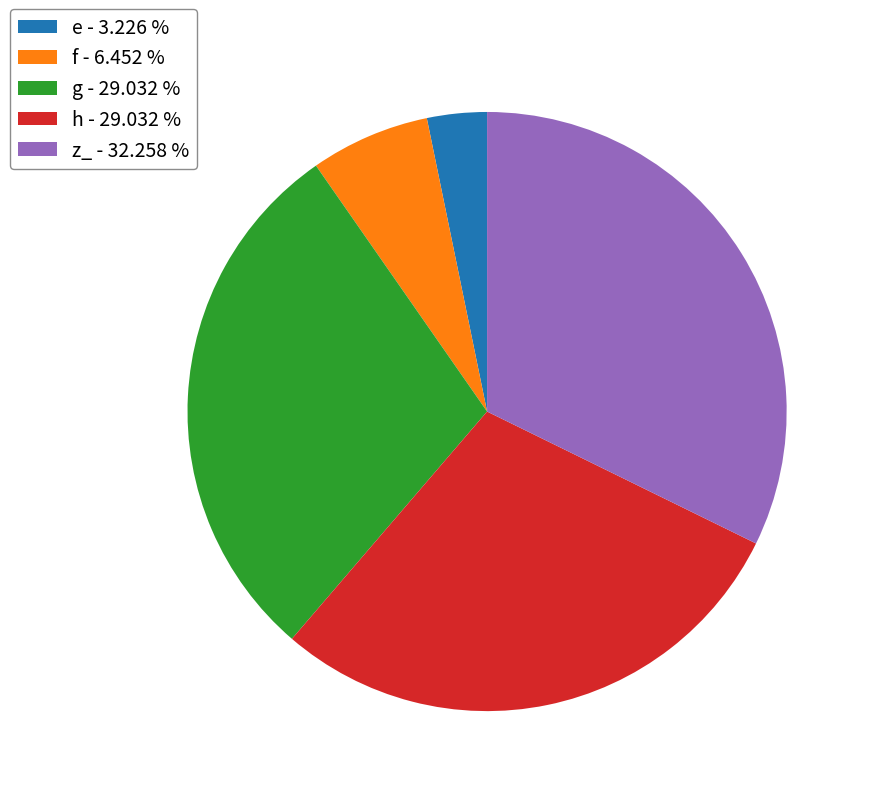

Is there any slice that represents more than half of the pie?

No